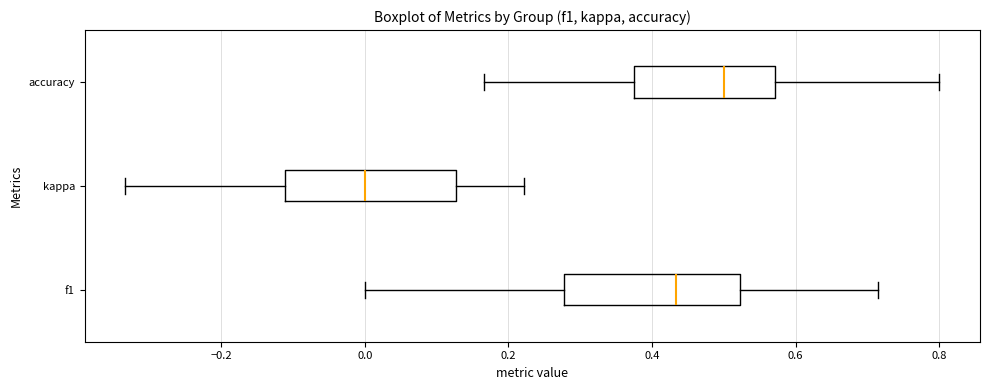

Which box's median line is the furthest to the left?

kappa